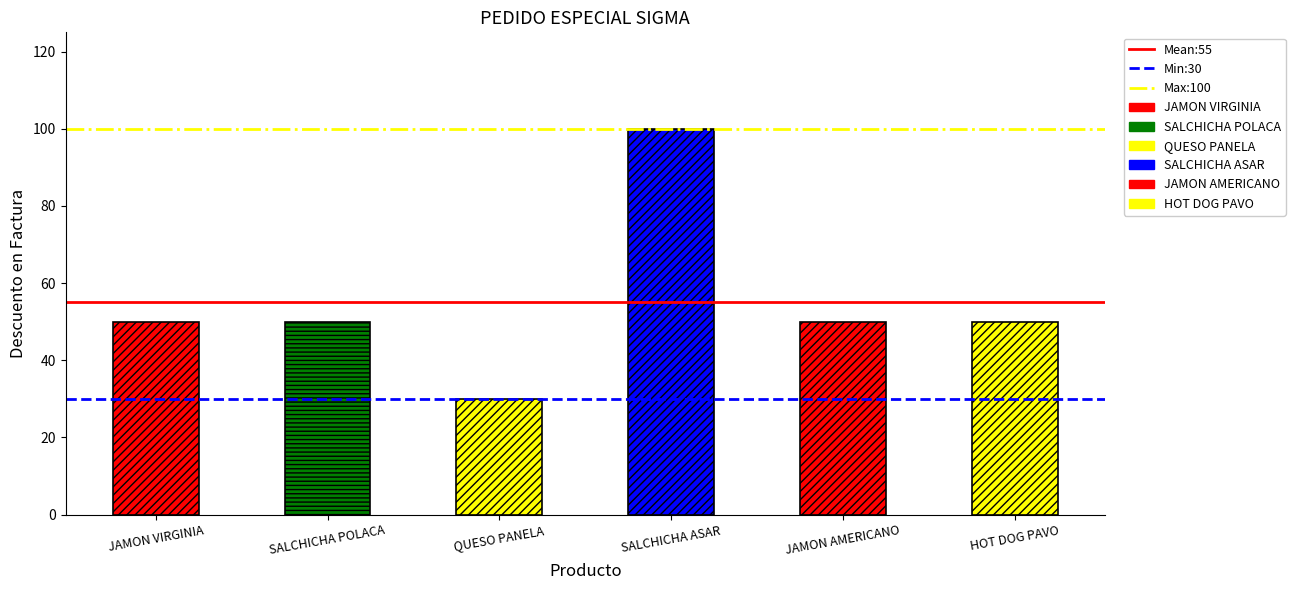

Which series changed the most between JAMON VIRGINIA and SALCHICHA POLACA?

Mean:55